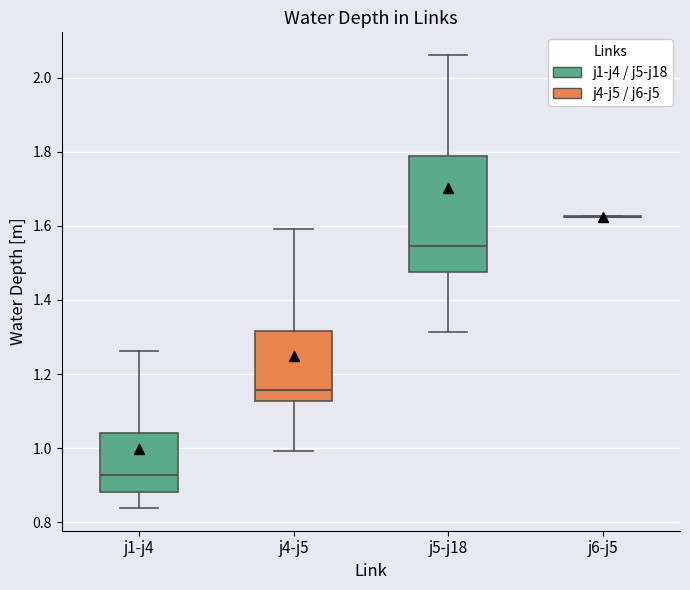

Comparing the boxes themselves (not the whiskers), which one is the tallest?

j5-j18